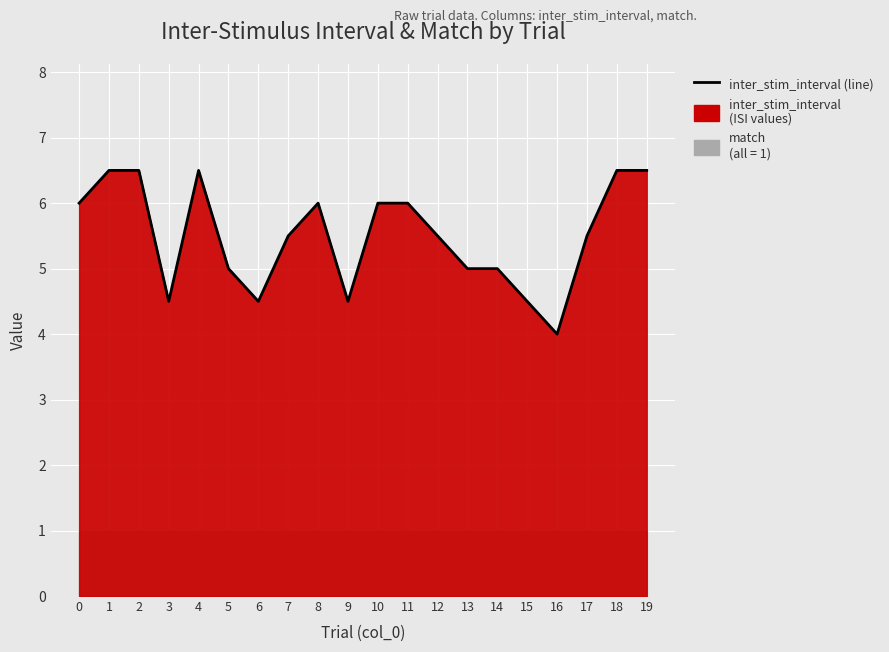

What is the average value?

5.5